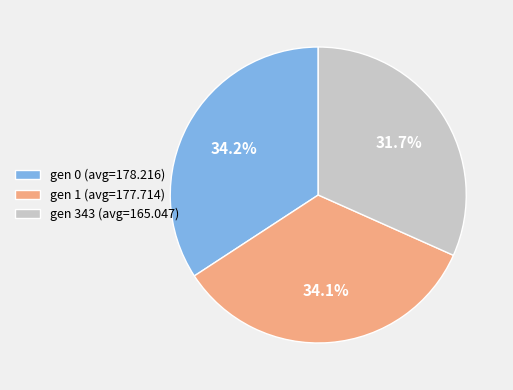

To the nearest percent, what portion does gen 0 (avg=178.216) represent?

34%